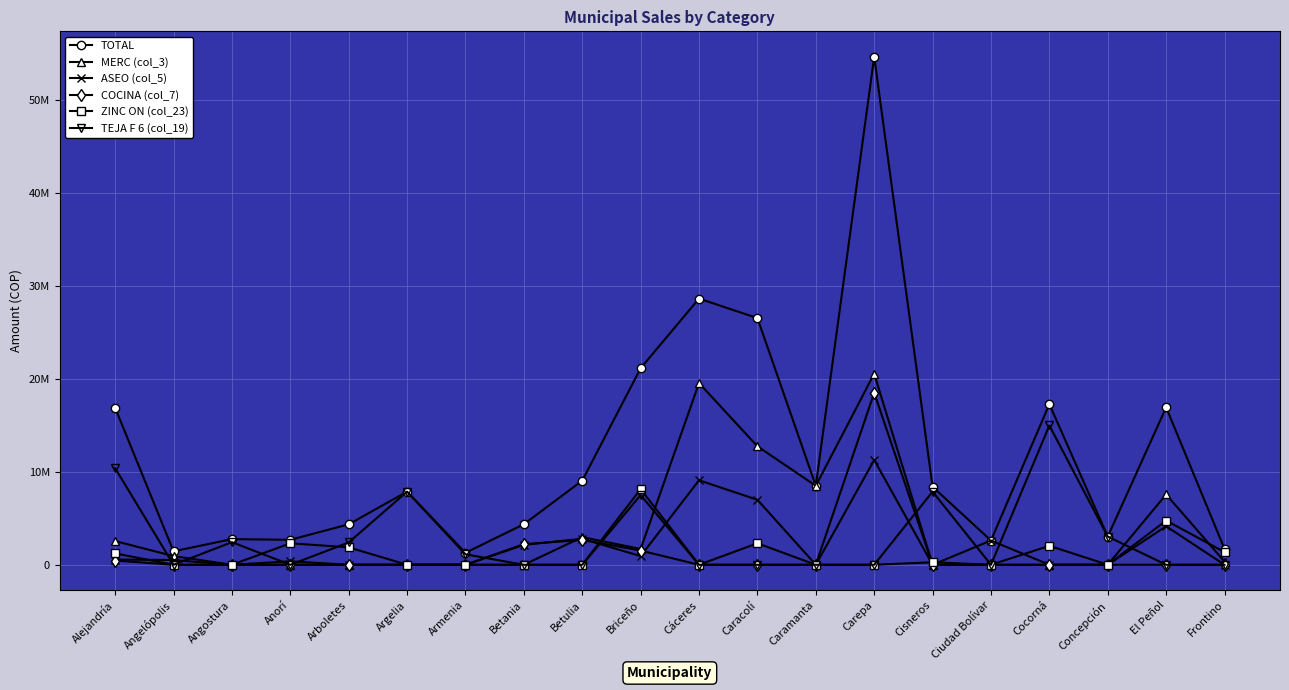

Does the chart have visible grid lines?

Yes